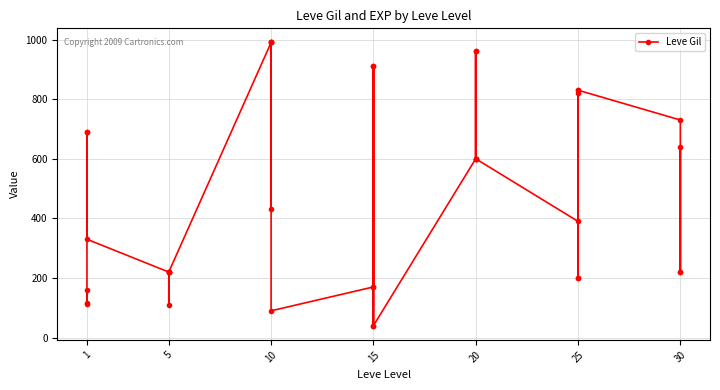

How many values exceed 430?

19